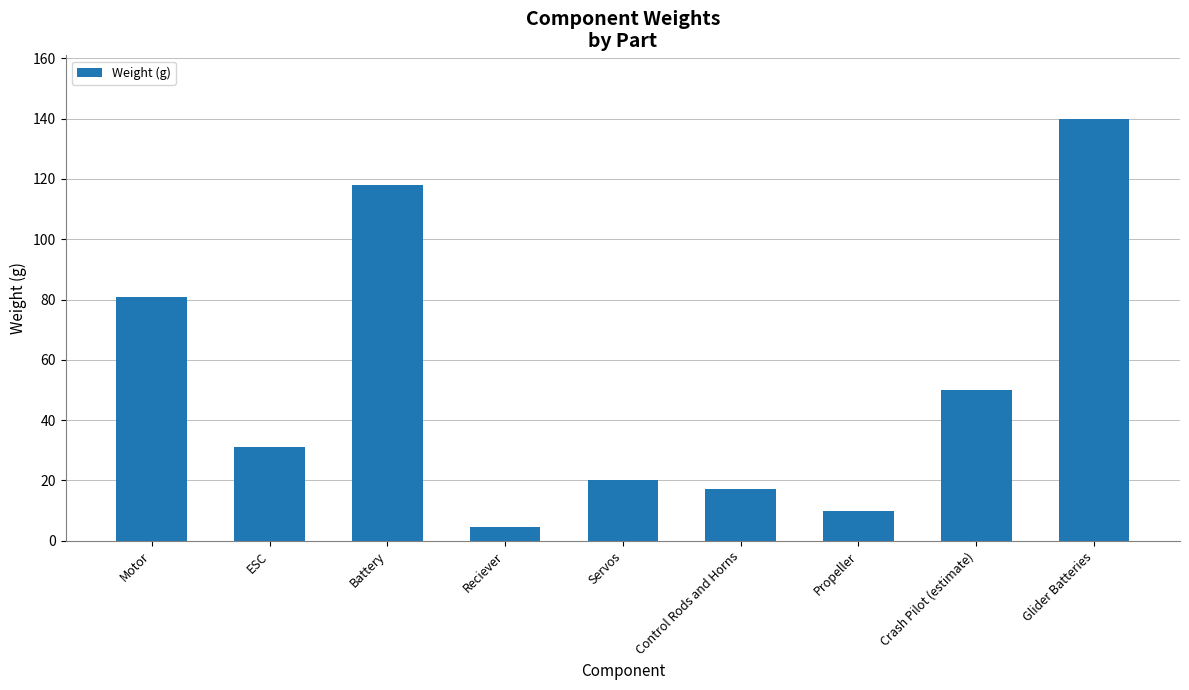

The value at Glider Batteries is 93.5. True or false?

False